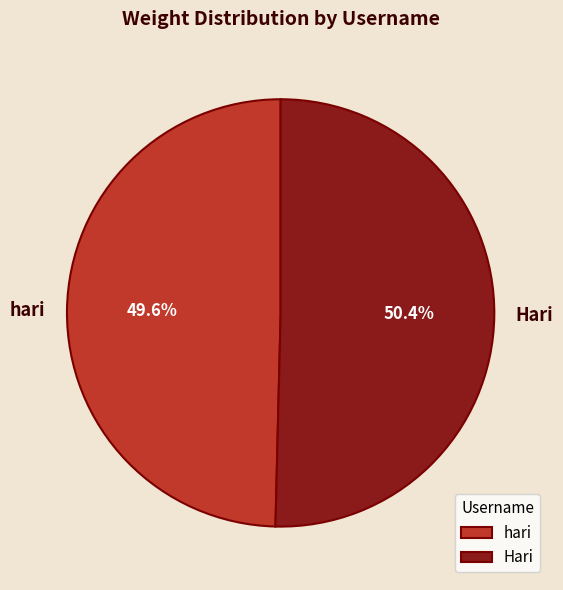

Is there any slice that represents more than half of the pie?

Yes